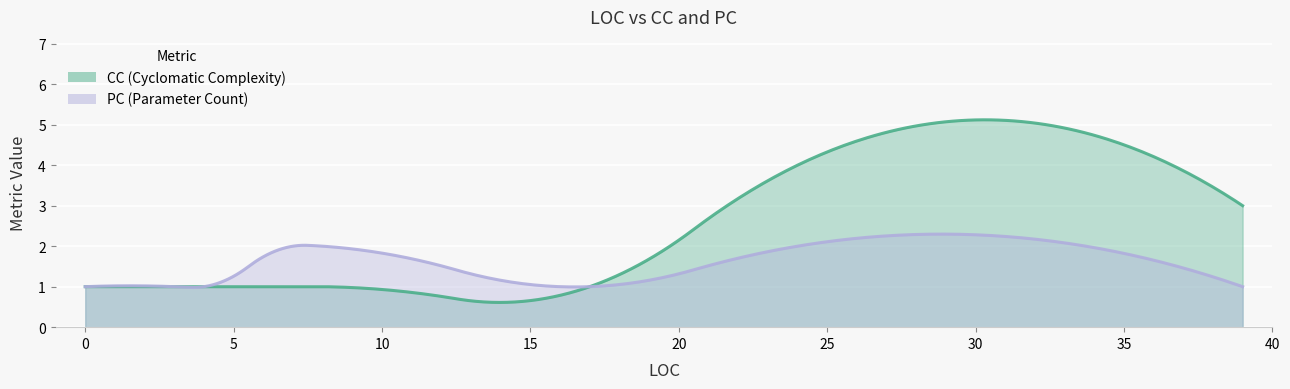

What is the difference between the maximum and second lowest values in the PC series?

1